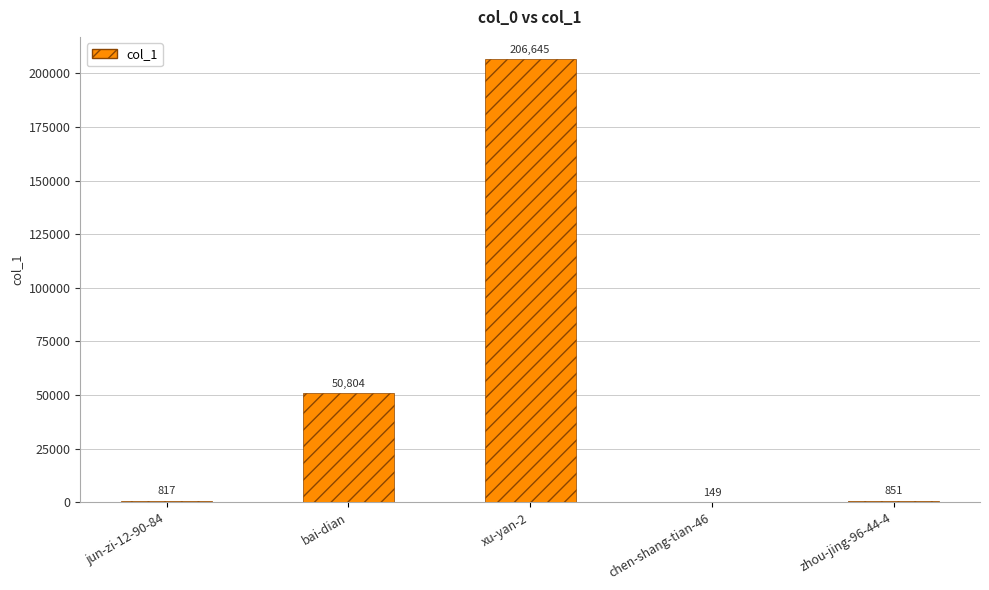

Between bai-dian and chen-shang-tian-46, which is larger?

bai-dian